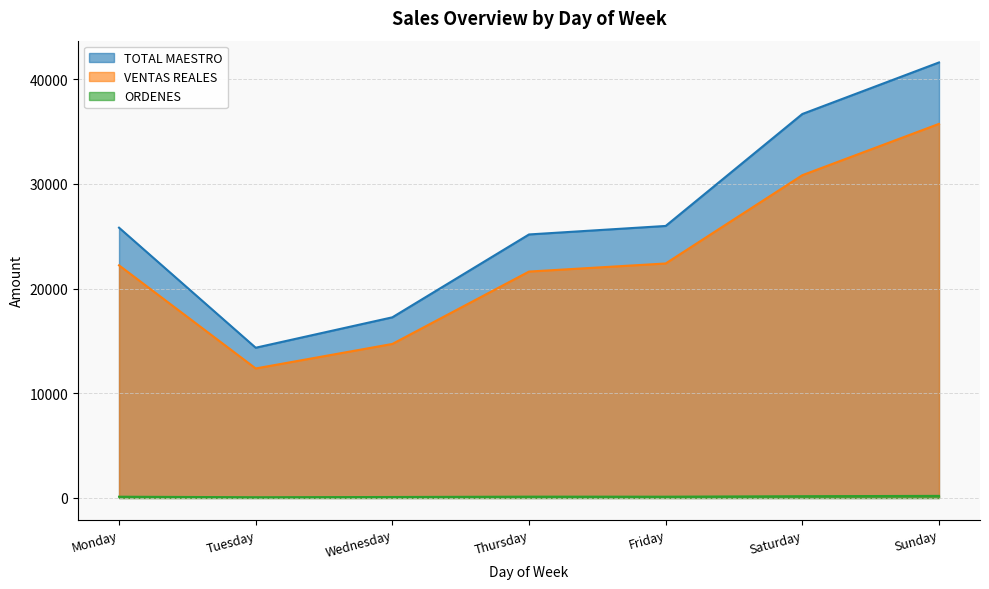

True or false: ORDENES has more than 0 points higher than both neighbors.

True